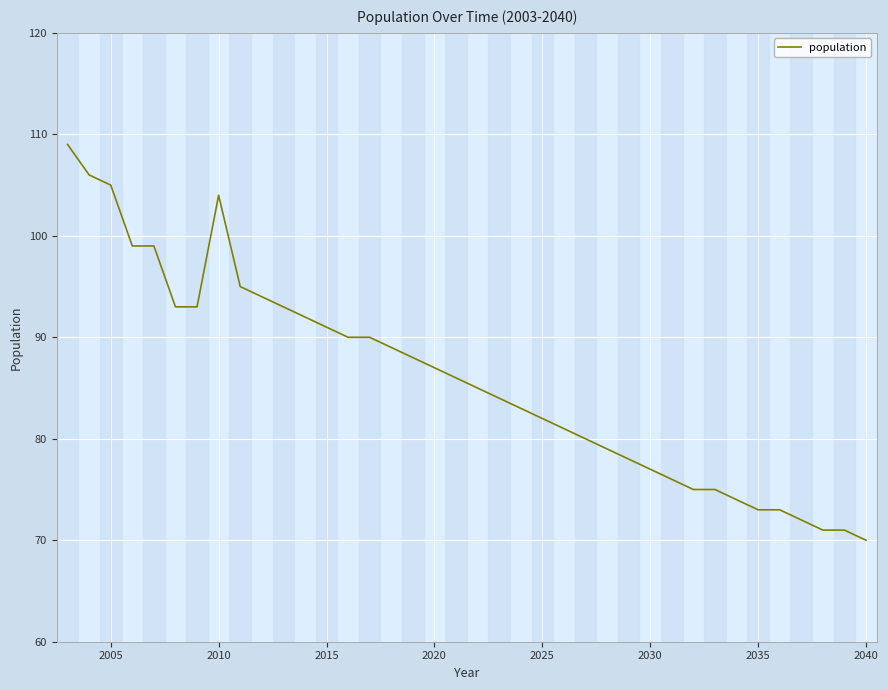

What is the greatest value displayed?

109